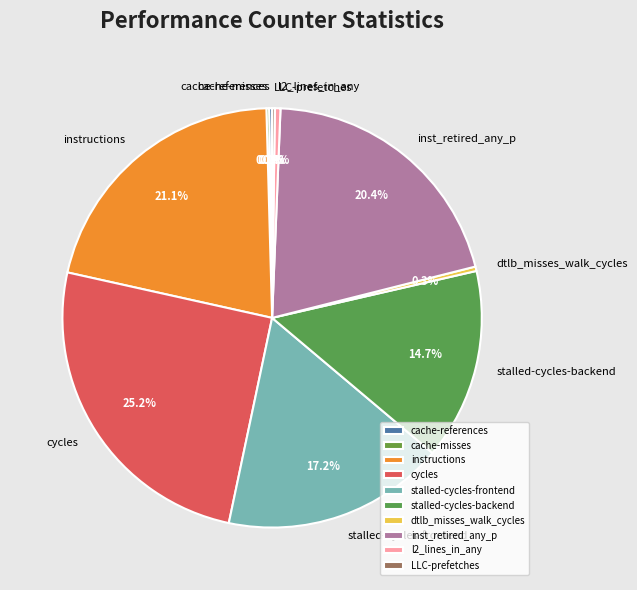

What is the largest slice in the pie chart?

cycles